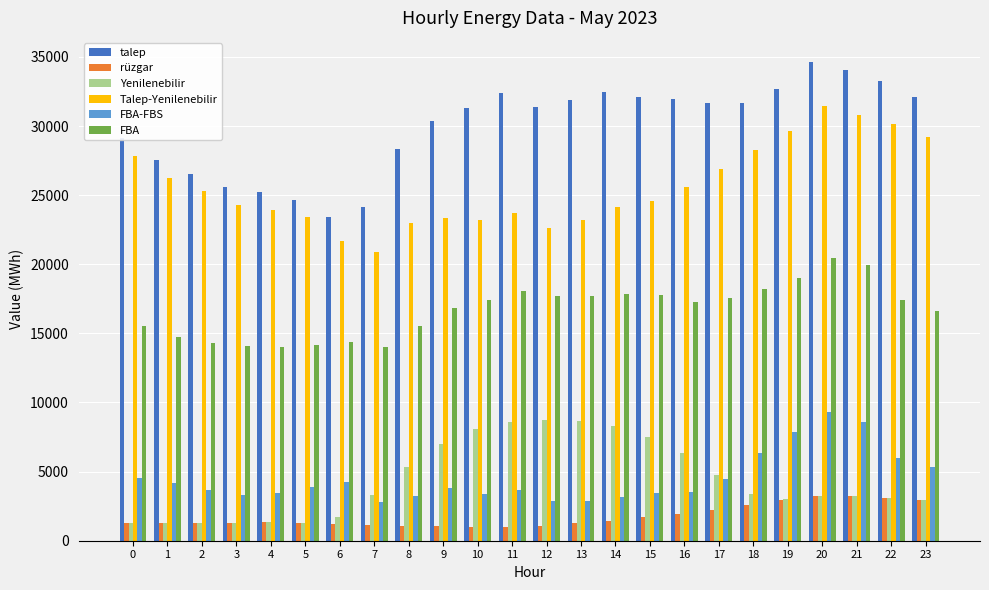

Between 5 and 22, which series saw the biggest shift?

talep